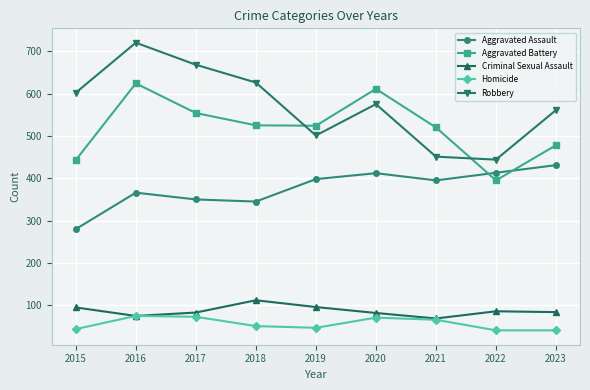

At which label does Aggravated Battery reach its minimum?

2022